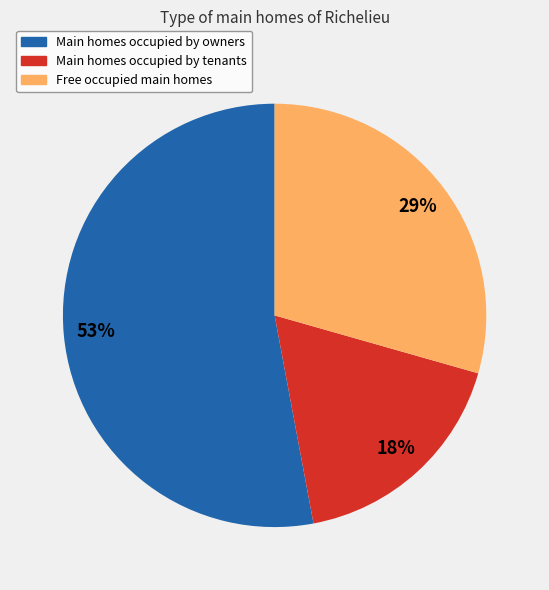

What is the largest slice in the pie chart?

Main homes occupied by owners